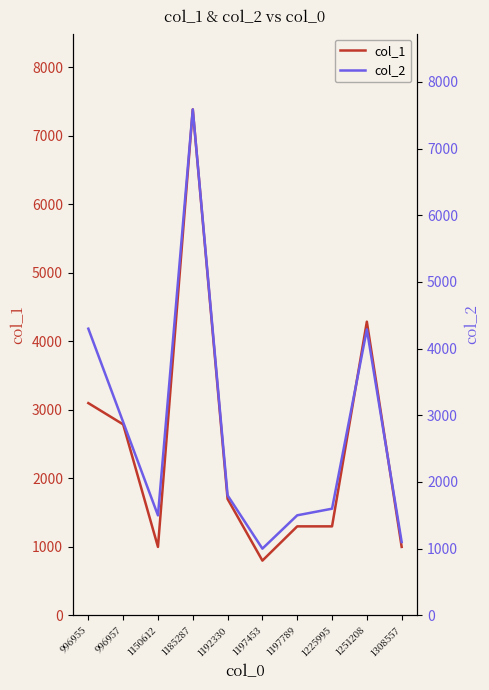

How many values in the col_2 series exceed 1799?

4